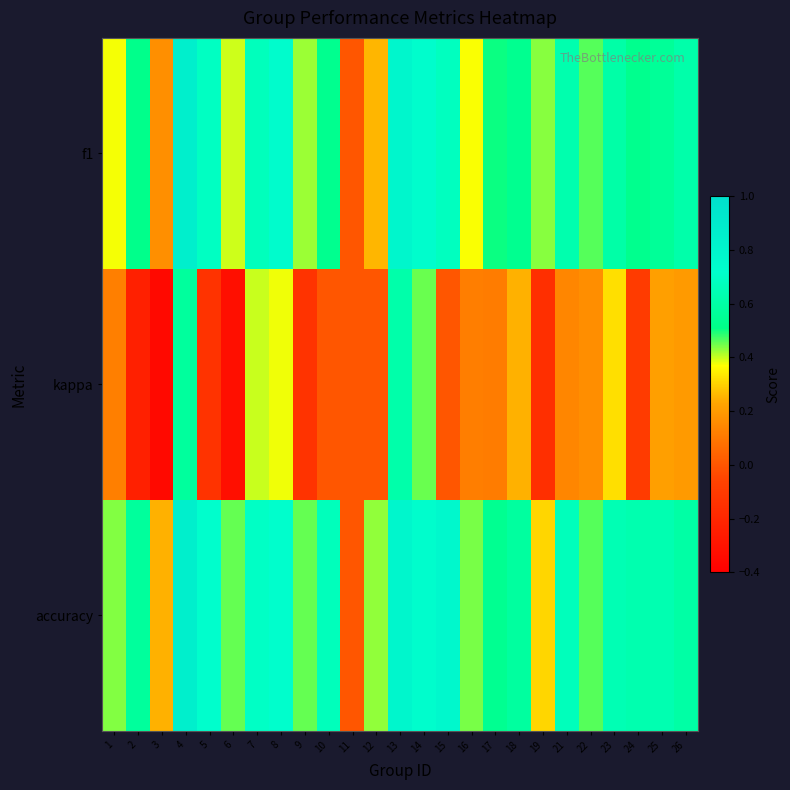

Rank the series at 10 from lowest to highest value.

kappa, f1, accuracy